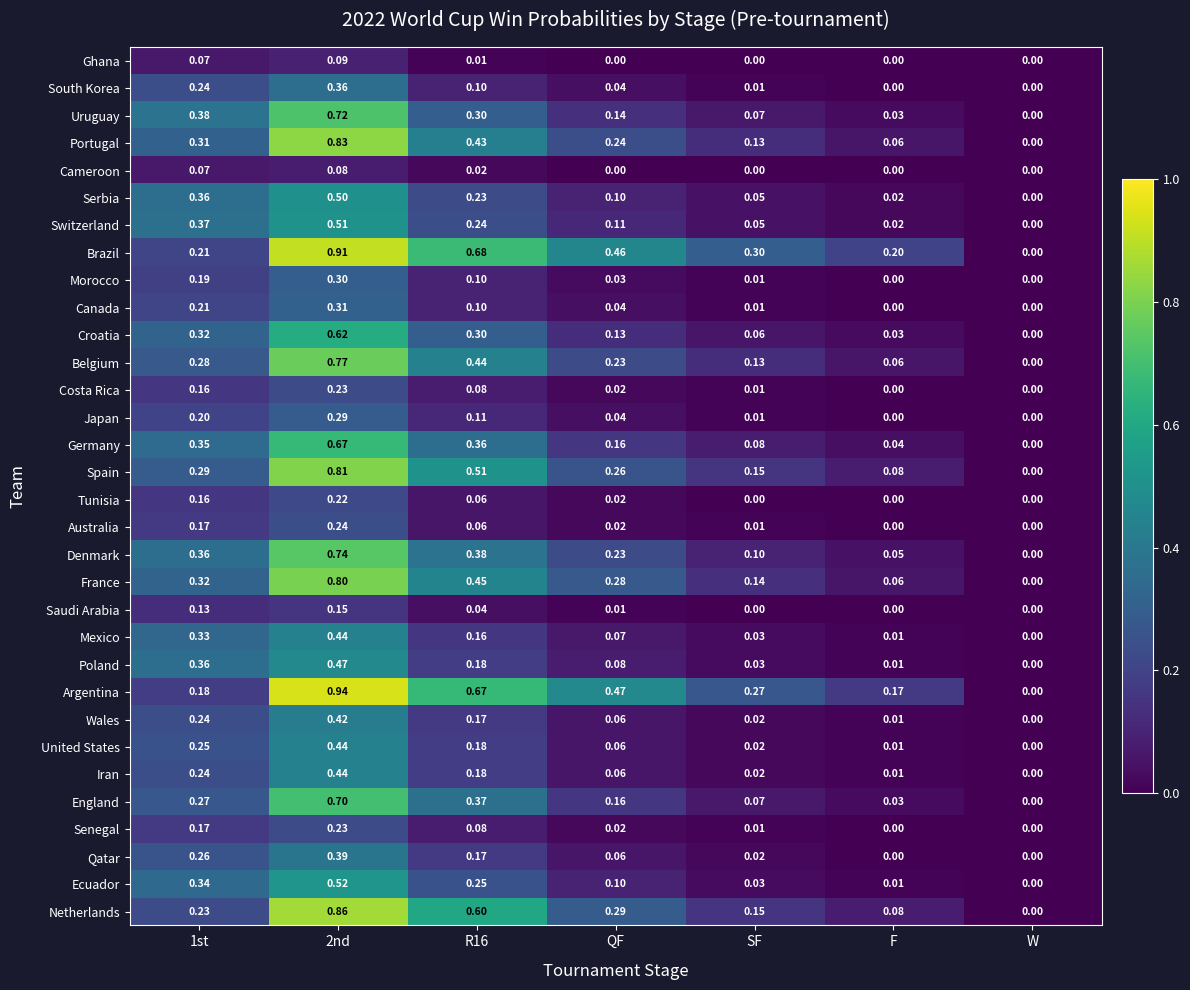

Which series has the largest range (max minus min)?

Argentina